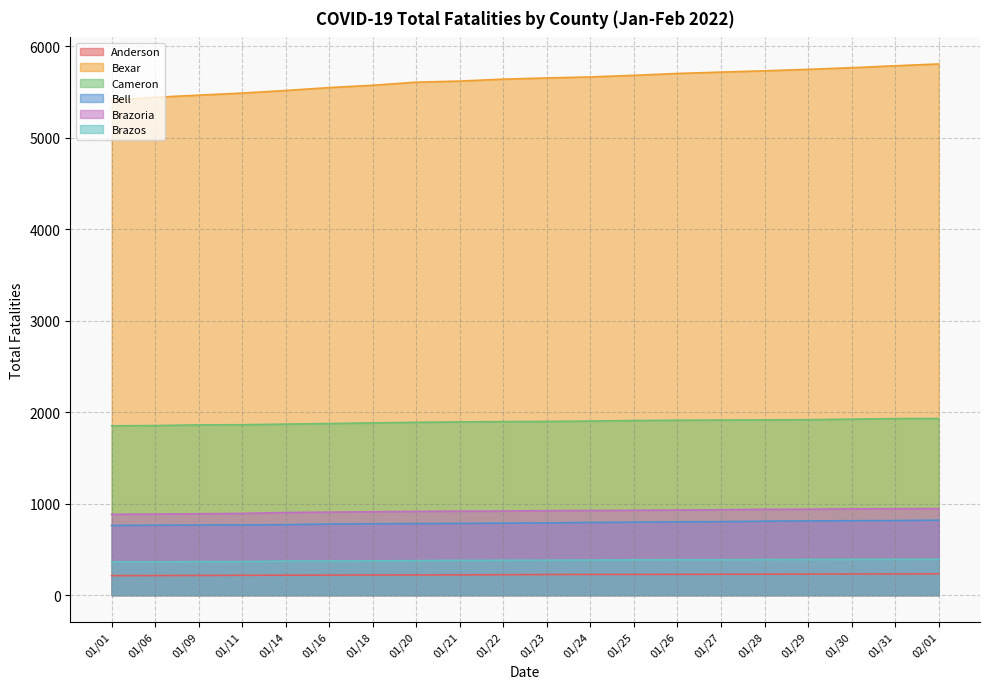

List the labels in order of Brazoria value, largest first.

02/01, 01/31, 01/30, 01/29, 01/28, 01/27, 01/26, 01/25, 01/24, 01/23, 01/22, 01/21, 01/20, 01/18, 01/16, 01/14, 01/11, 01/09, 01/06, 01/01